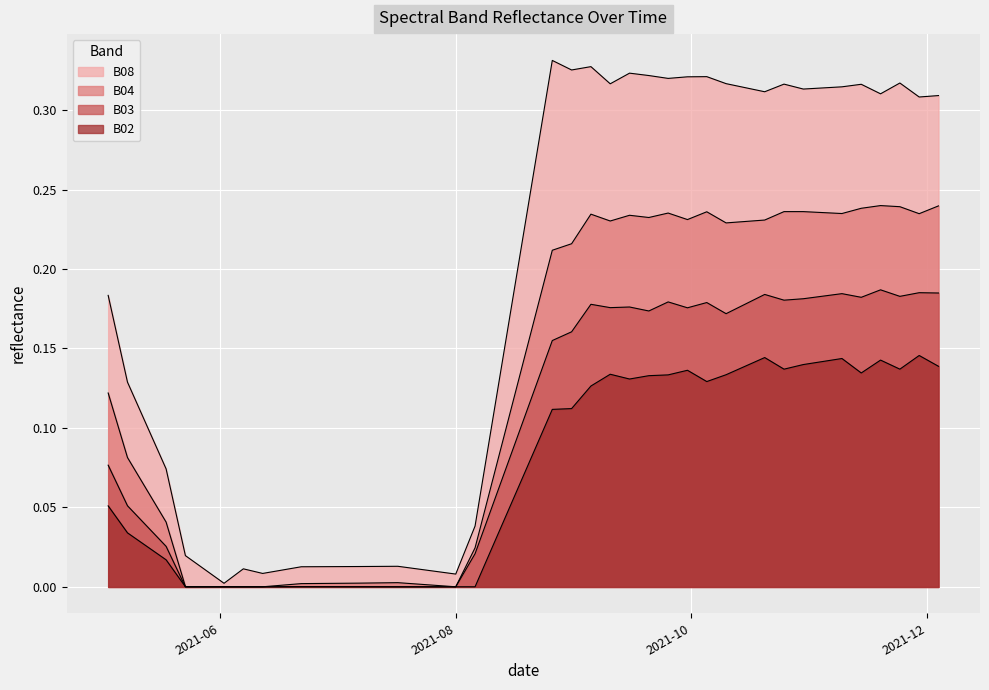

What is the difference between the highest and lowest values at 2021-11-19?

0.2